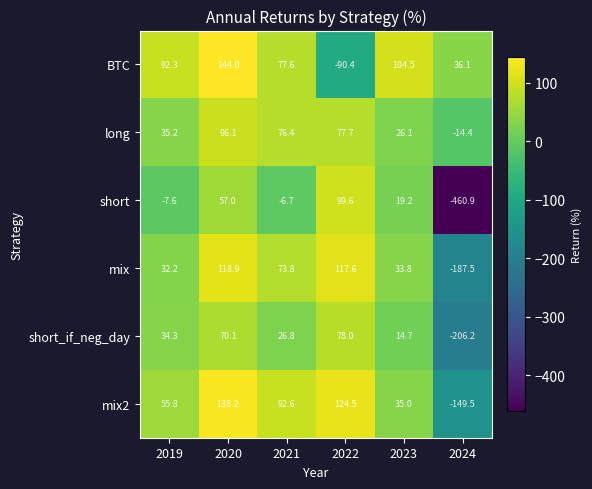

What is the total value across all series at 2022?

407.0